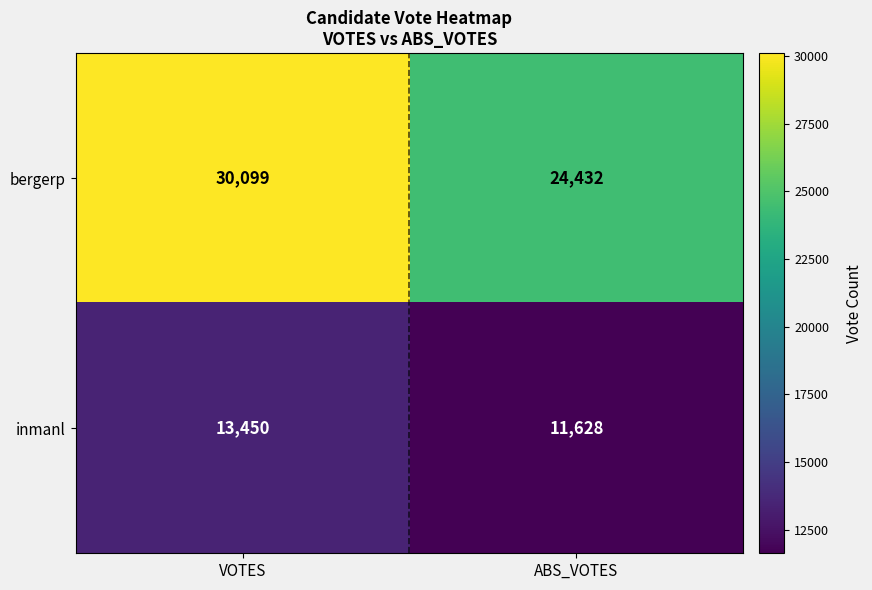

What is the average value of the inmanl series?

12539